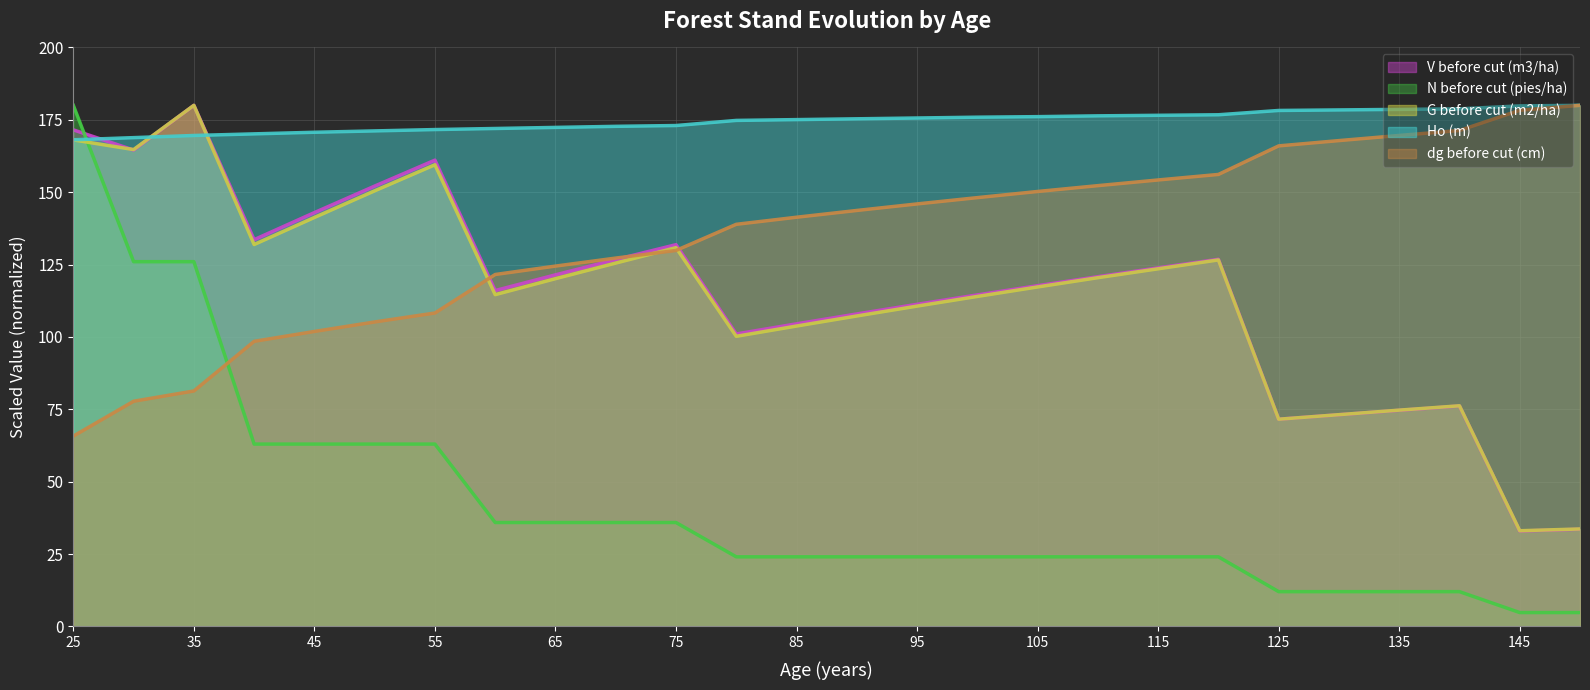

What is the maximum value for G before cut (m2/ha)?

180.0